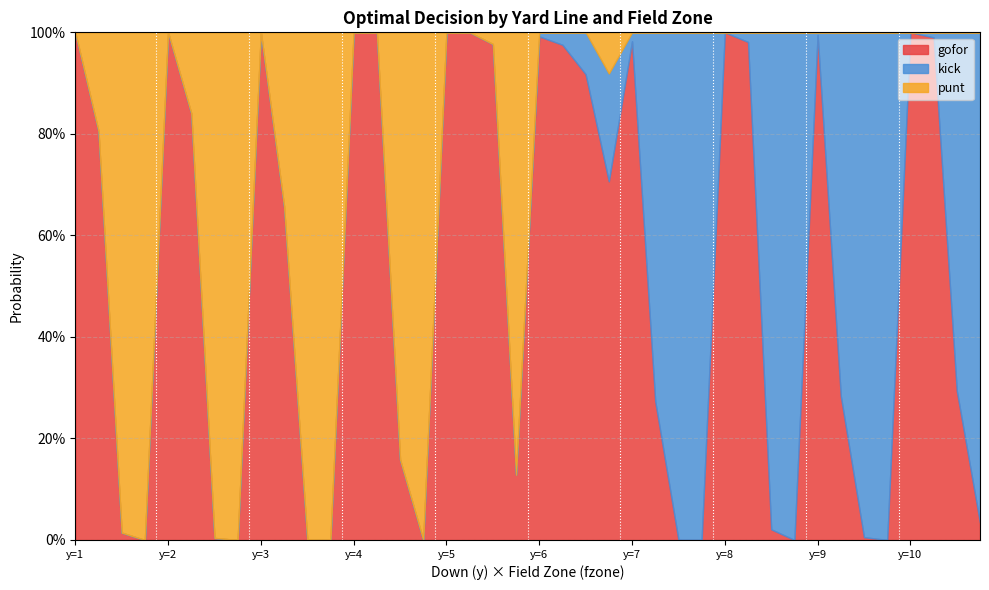

How many data points in punt are above 0?

16